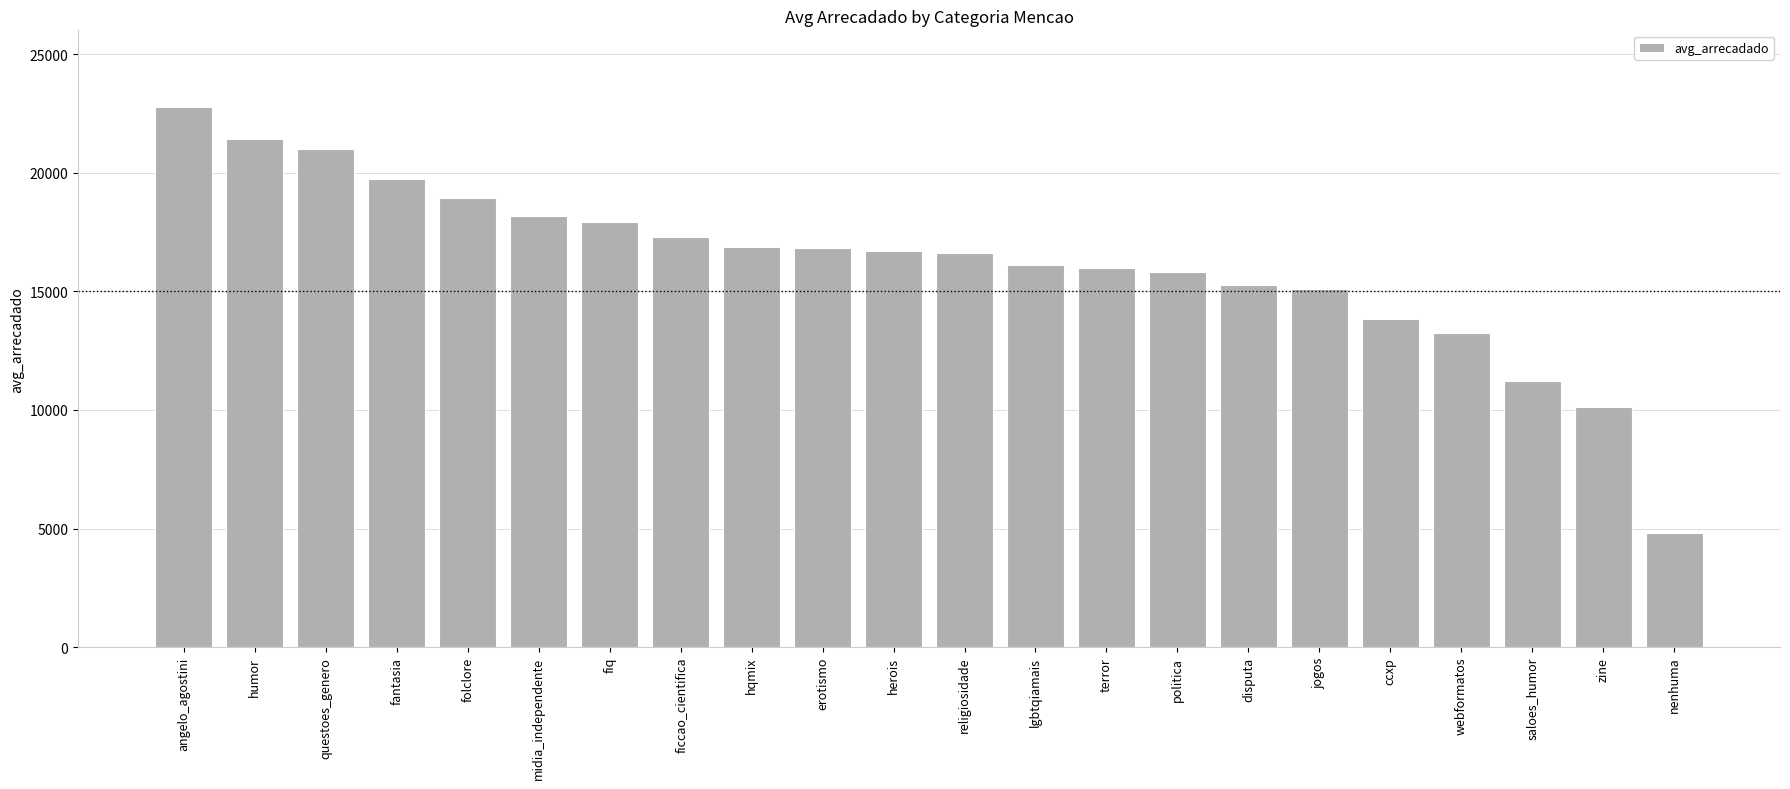

What is the approximate value at midia_independente?

18155.5